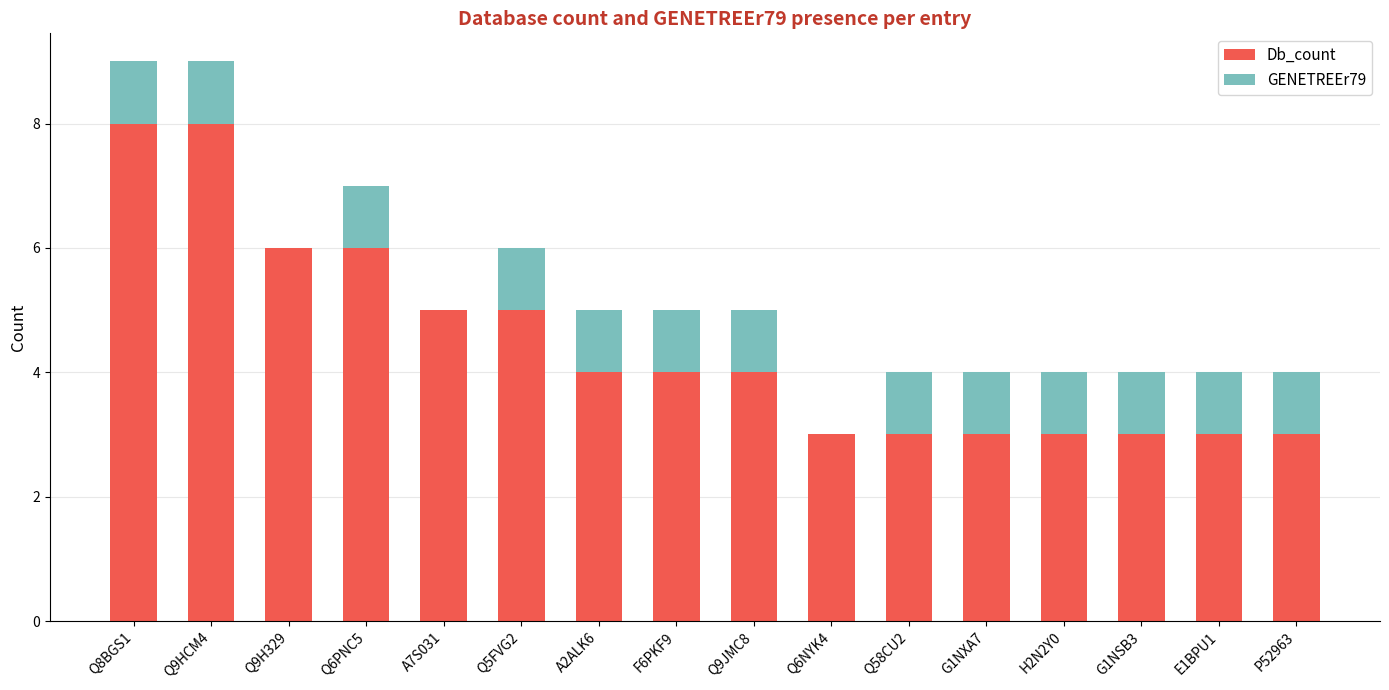

The value of Db_count at Q8BGS1 is 8. True or false?

True